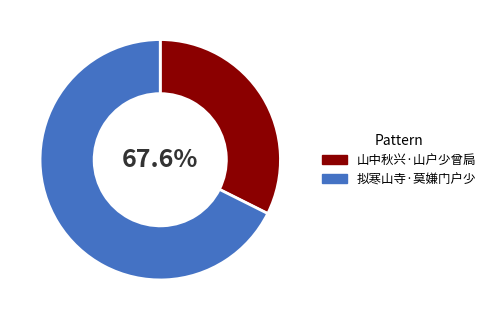

Which slice is the largest?

拟寒山寺·莫嫌门户少